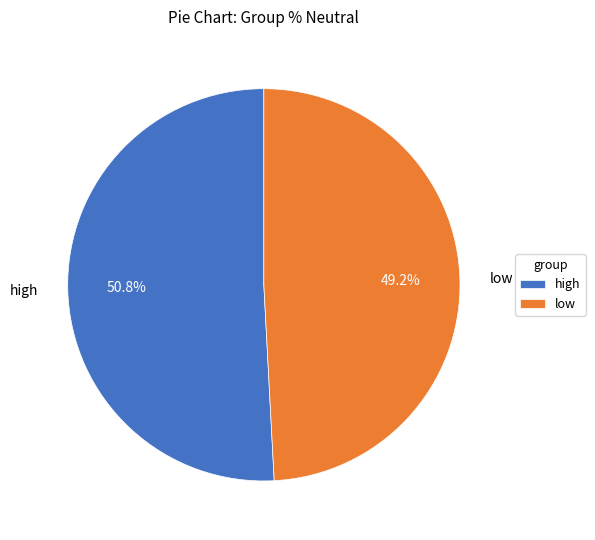

The low slice represents 49% of the pie. True or false?

True